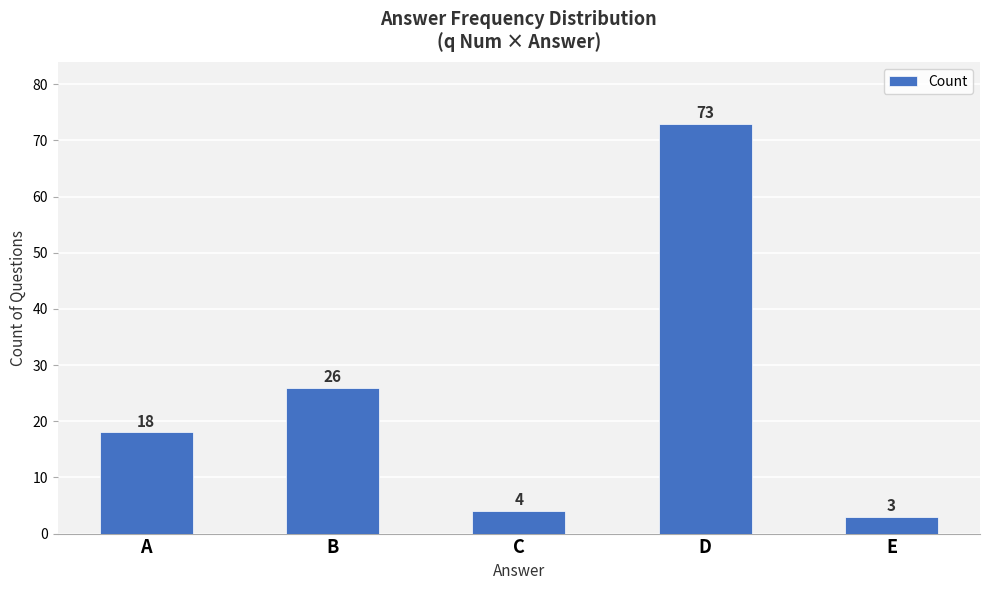

What is the minimum value shown in the chart?

3